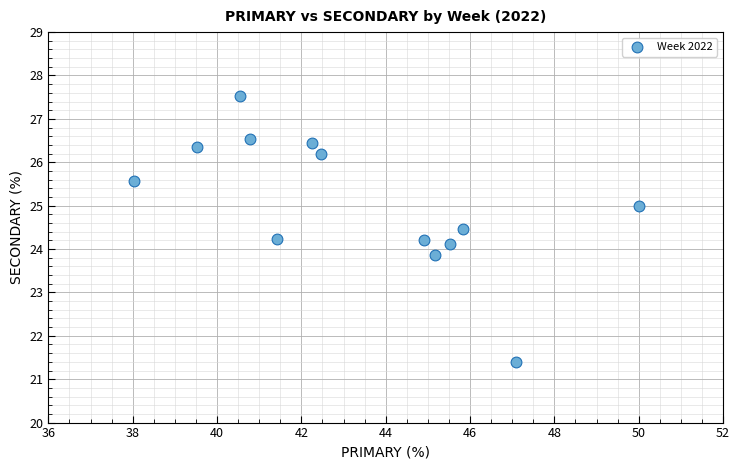

What is the range of X values (max minus min)?

12.0